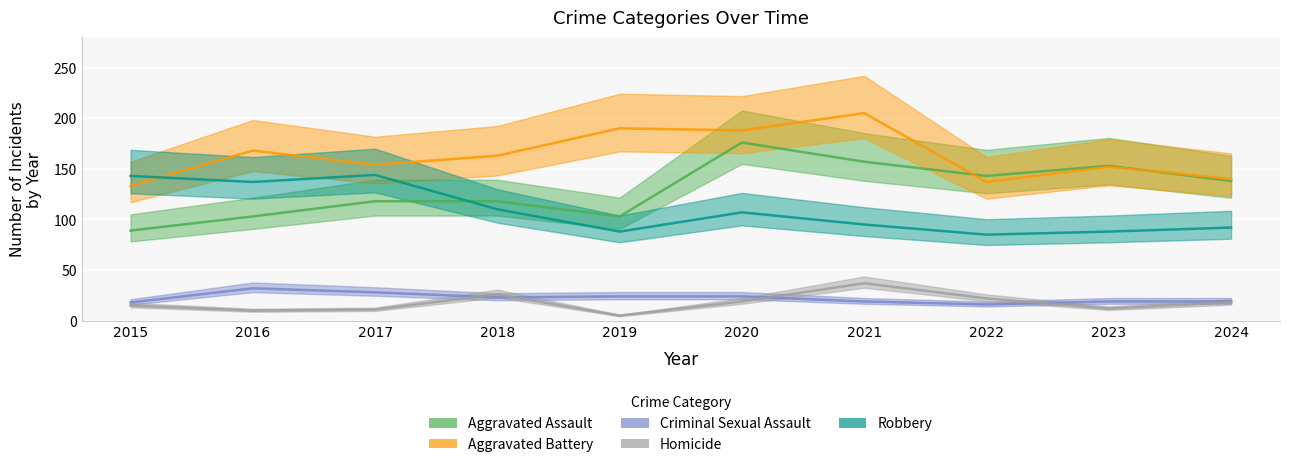

How many lines are shown in the chart?

5